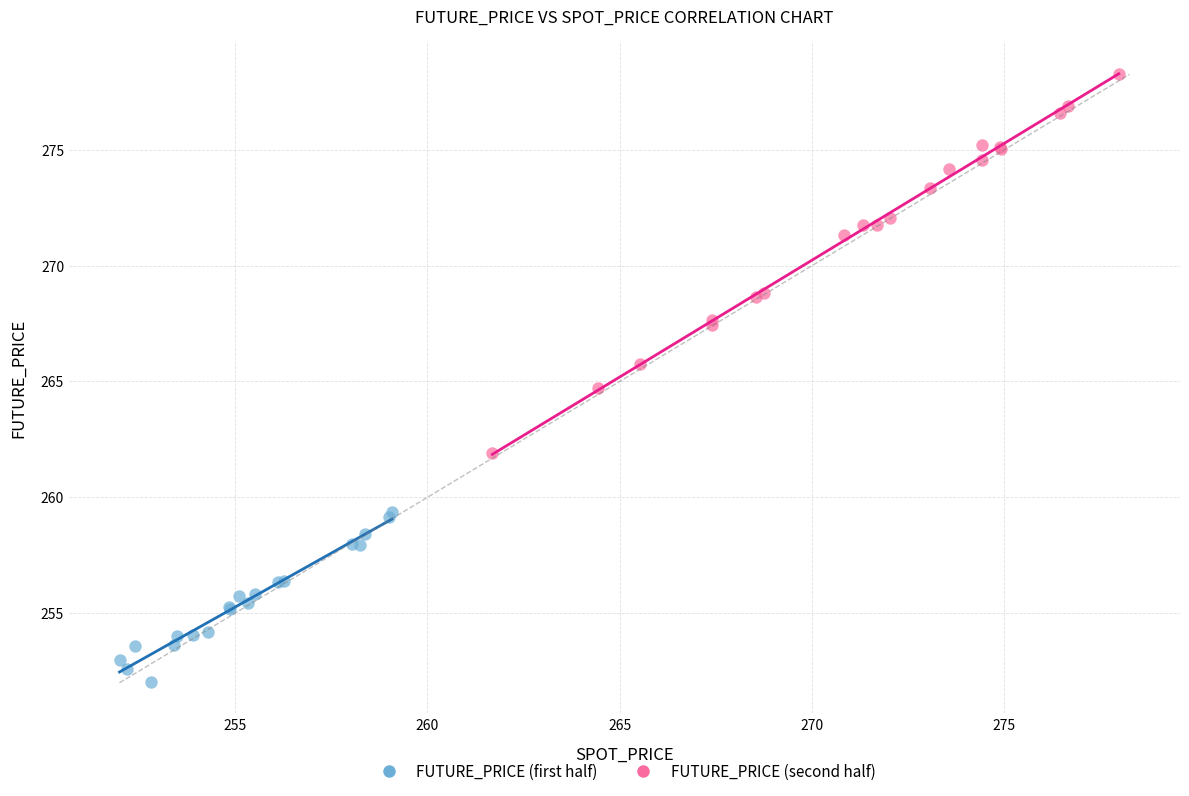

Which series has the widest spread of Y values?

FUTURE_PRICE (second half)